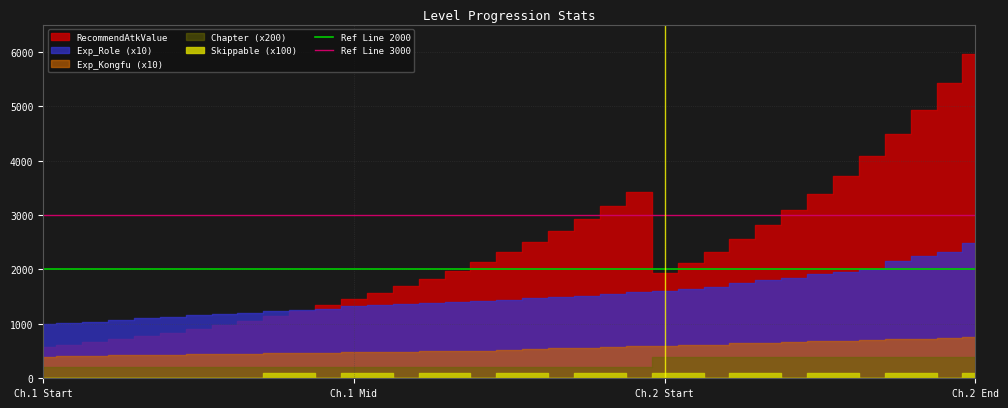

Which category has the highest value in the Ref Line 3000 series?

Ch.1 Start